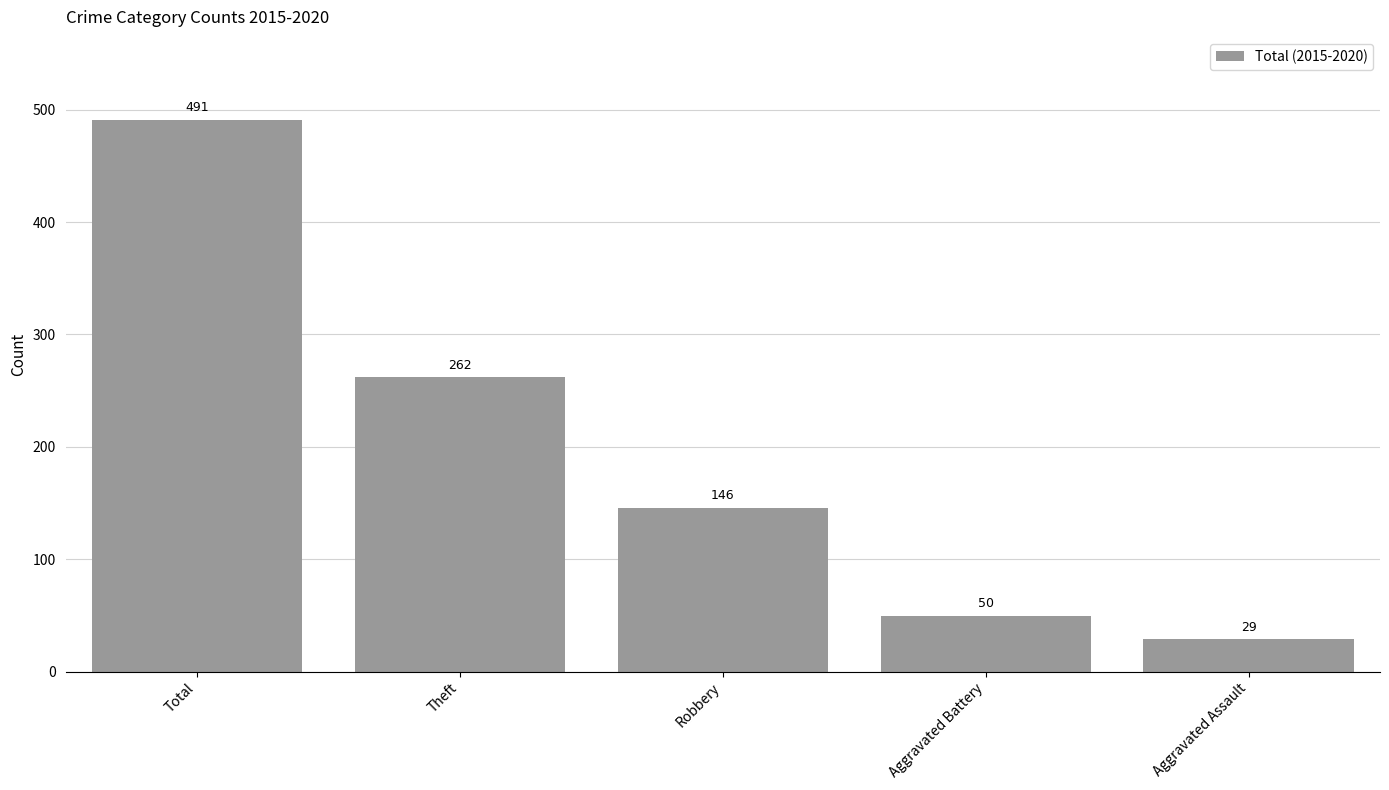

Reading left to right, list all the values displayed in this chart.

491	262	146	50	29